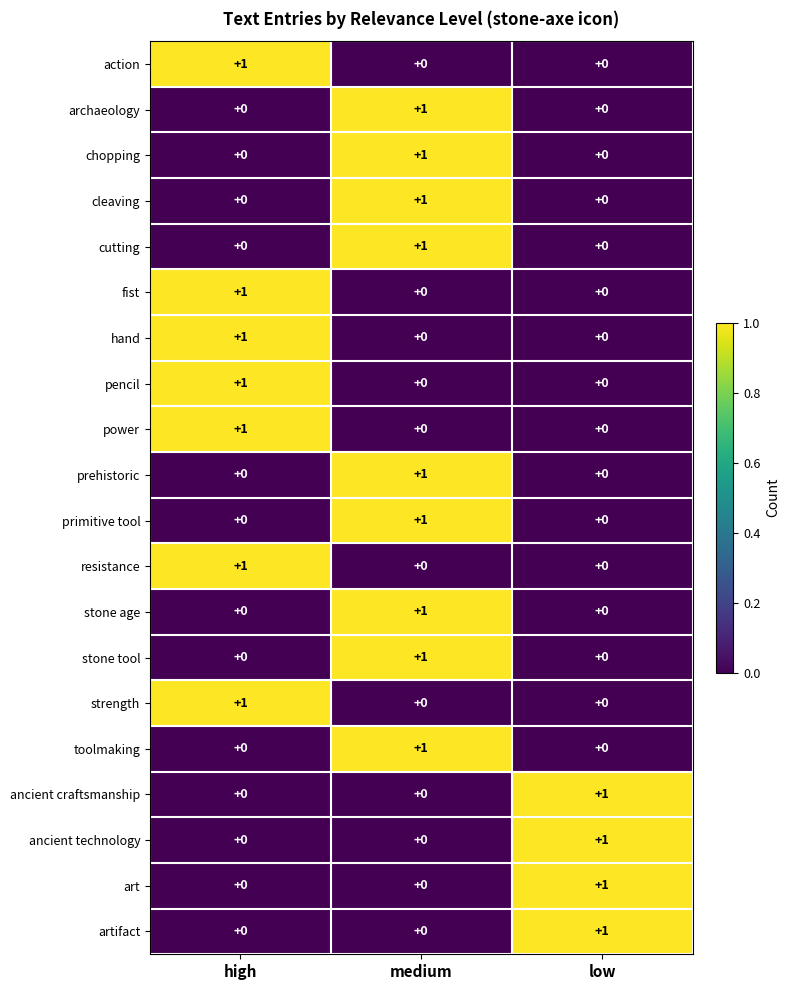

Which category has the highest value in the prehistoric series?

medium